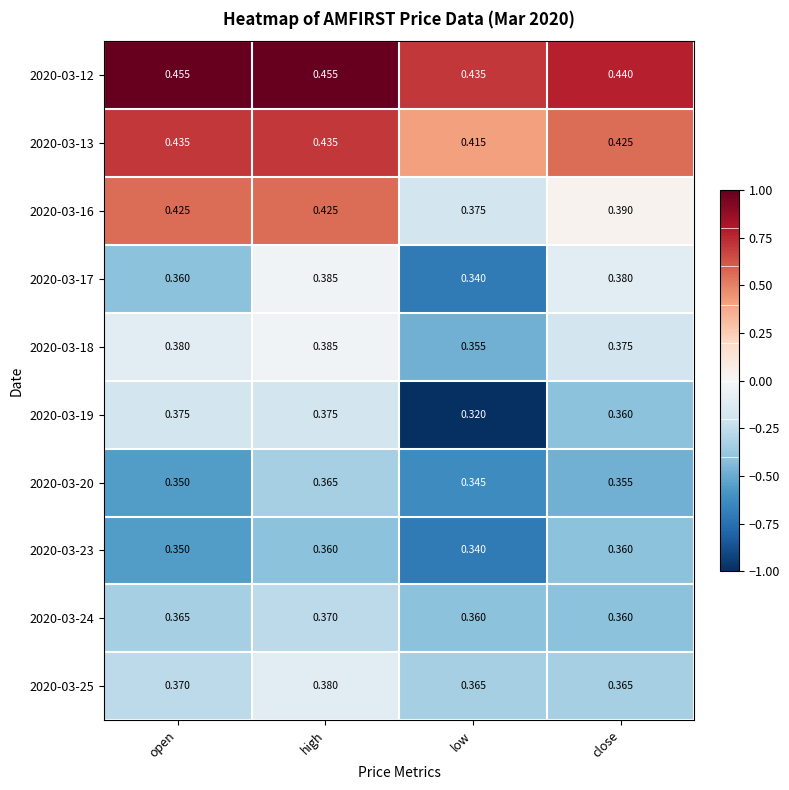

How many data points does each series have?

4